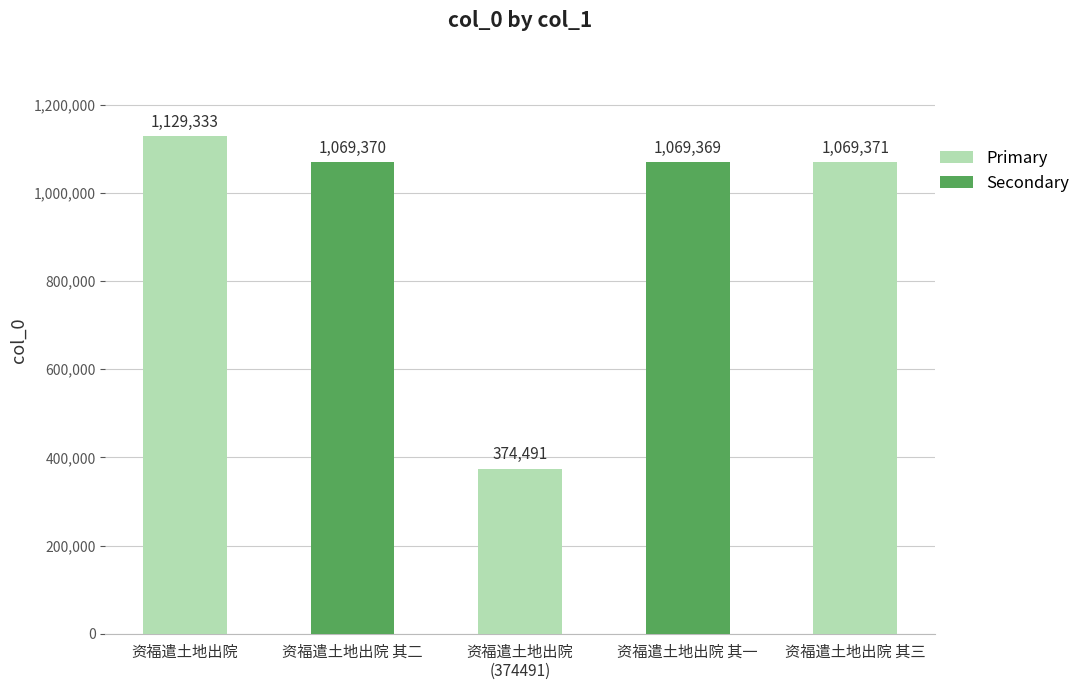

Are the bars horizontal?

No